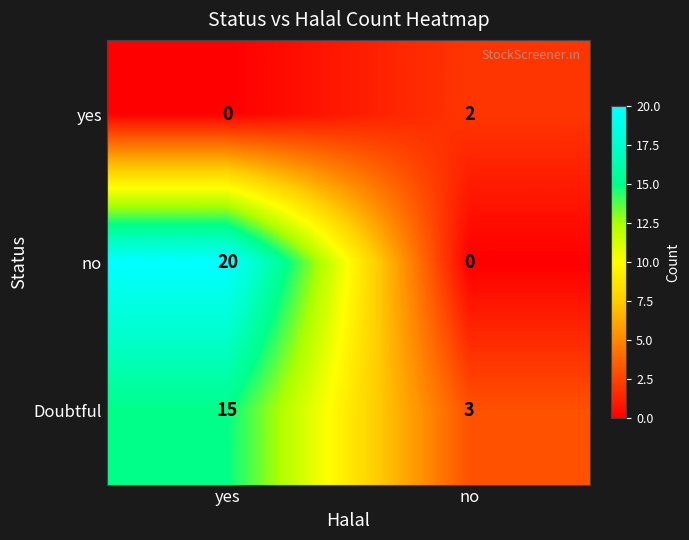

At which category does the chart reach its peak across all series?

yes